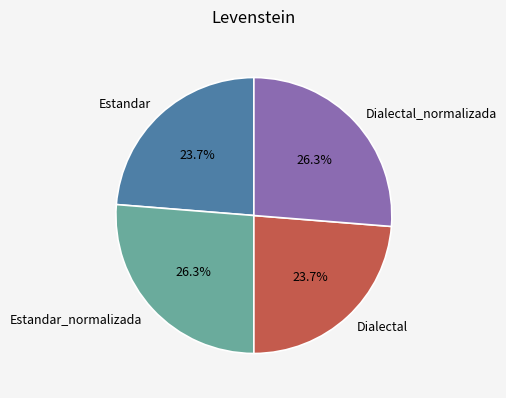

Is there any slice that represents more than half of the pie?

No